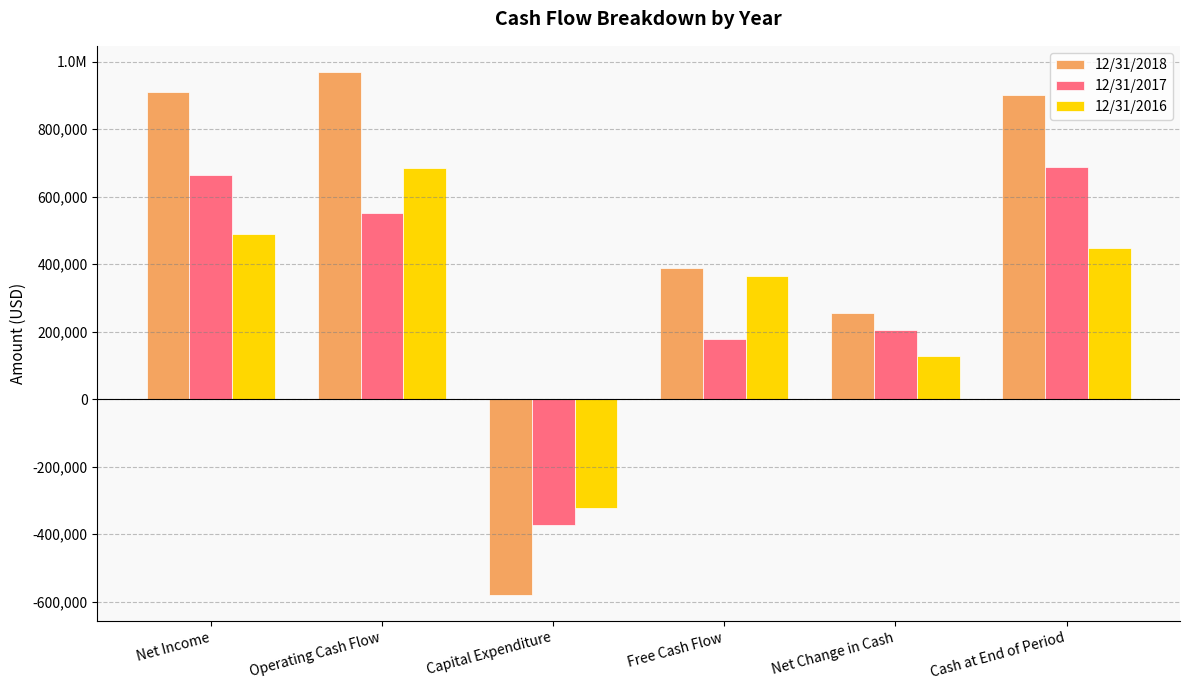

Are the bars horizontal?

No